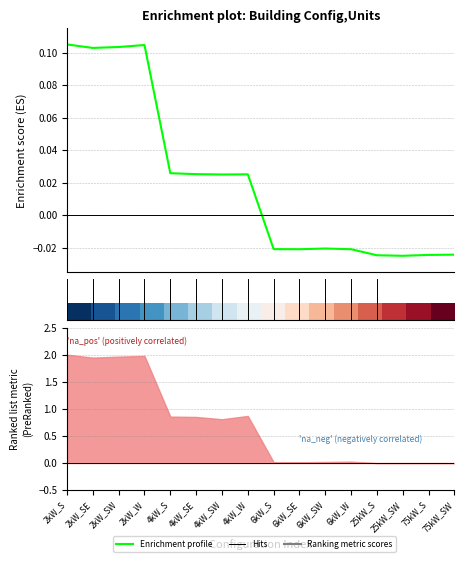

How many categories are shown in the chart?

16